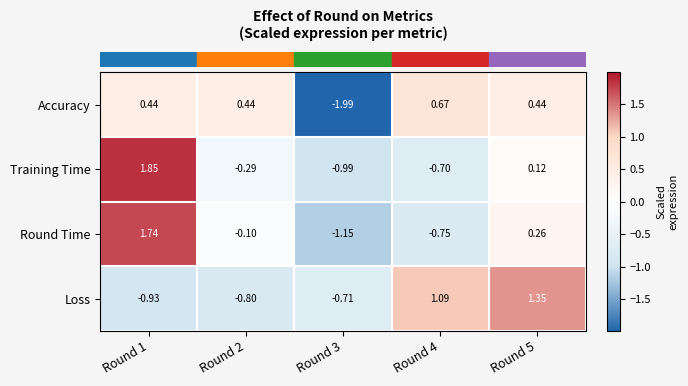

At Round 3, list the series in order from largest to smallest.

Loss, Training Time, Round Time, Accuracy